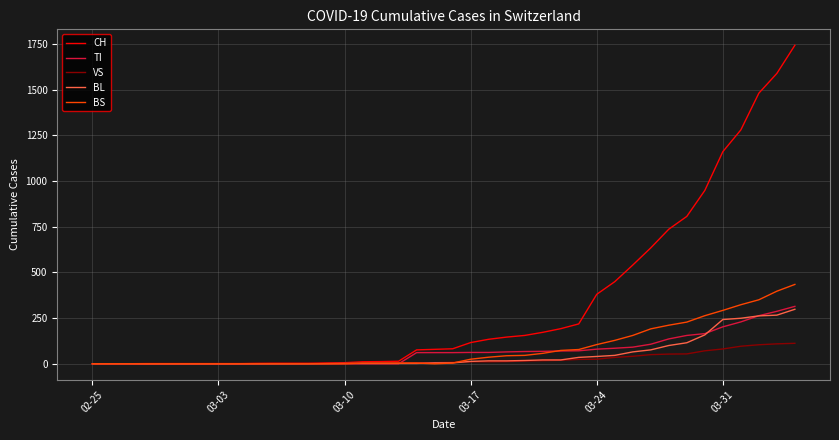

Count the number of categories in the chart.

40